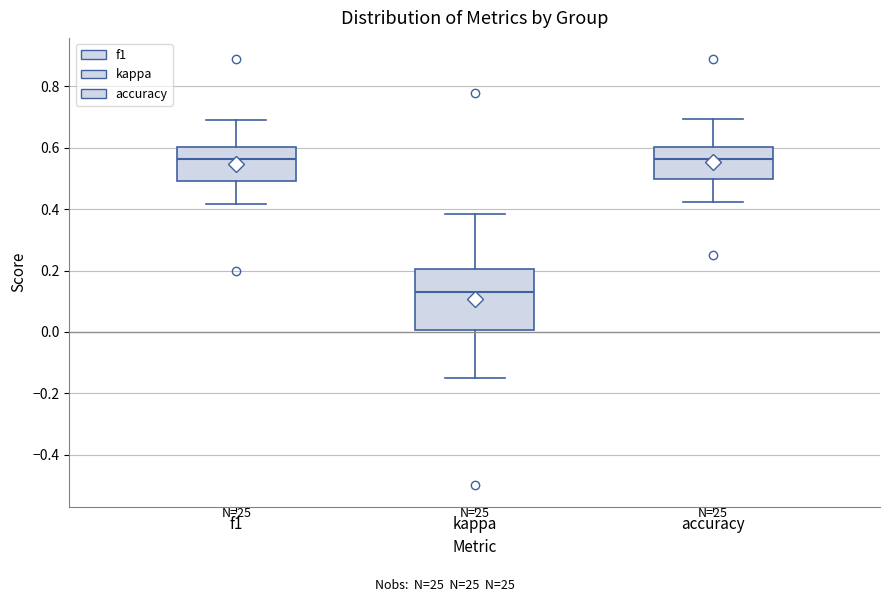

Reading left to right, read every box against the y-axis: the position of its median line, the range the box covers, and the ends of its whiskers. The values are not printed on the chart, so give them approximately, as read against the axis.

f1: median 0.56, box 0.50 to 0.60, whiskers 0.42 to 0.68
kappa: median 0.12, box 0.00 to 0.20, whiskers -0.14 to 0.38
accuracy: median 0.56, box 0.50 to 0.60, whiskers 0.42 to 0.70